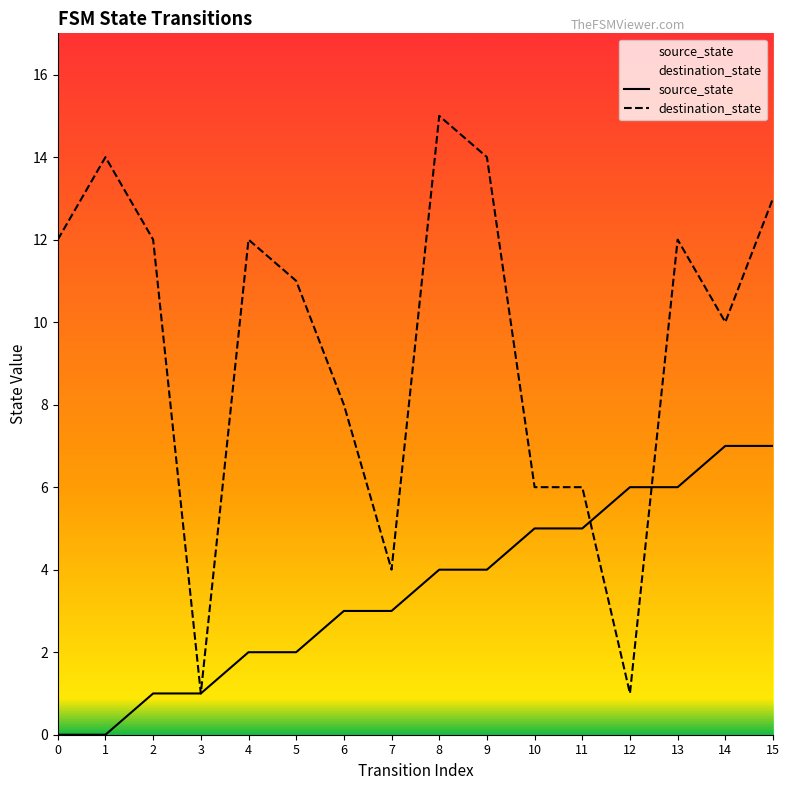

Is the value of source_state at 11 greater than the value of destination_state at 11?

No